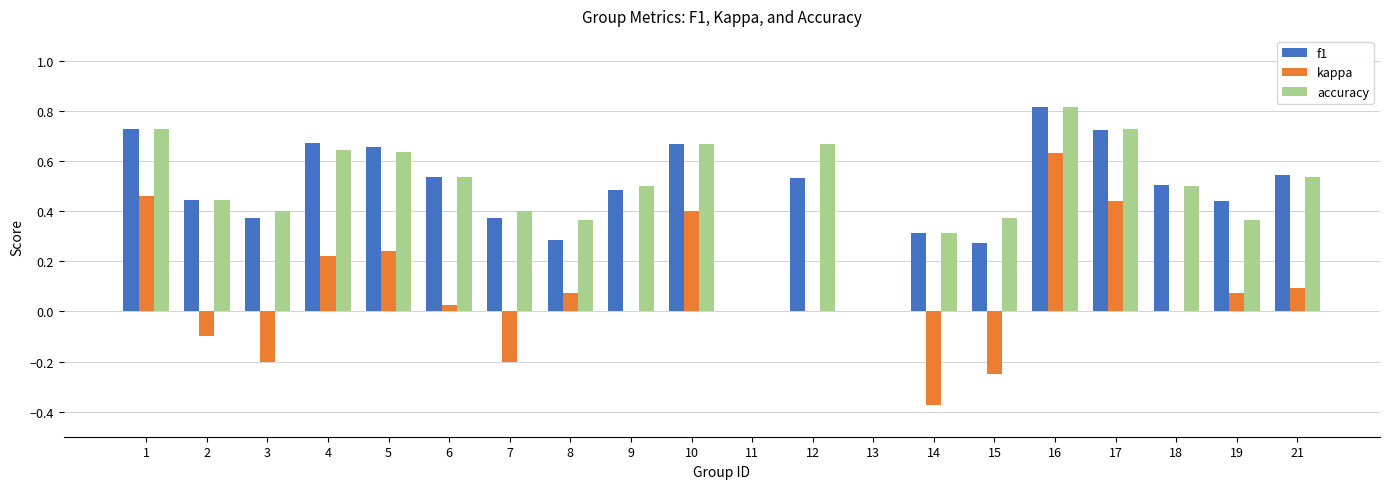

Which series changed the most between 12 and 21?

accuracy